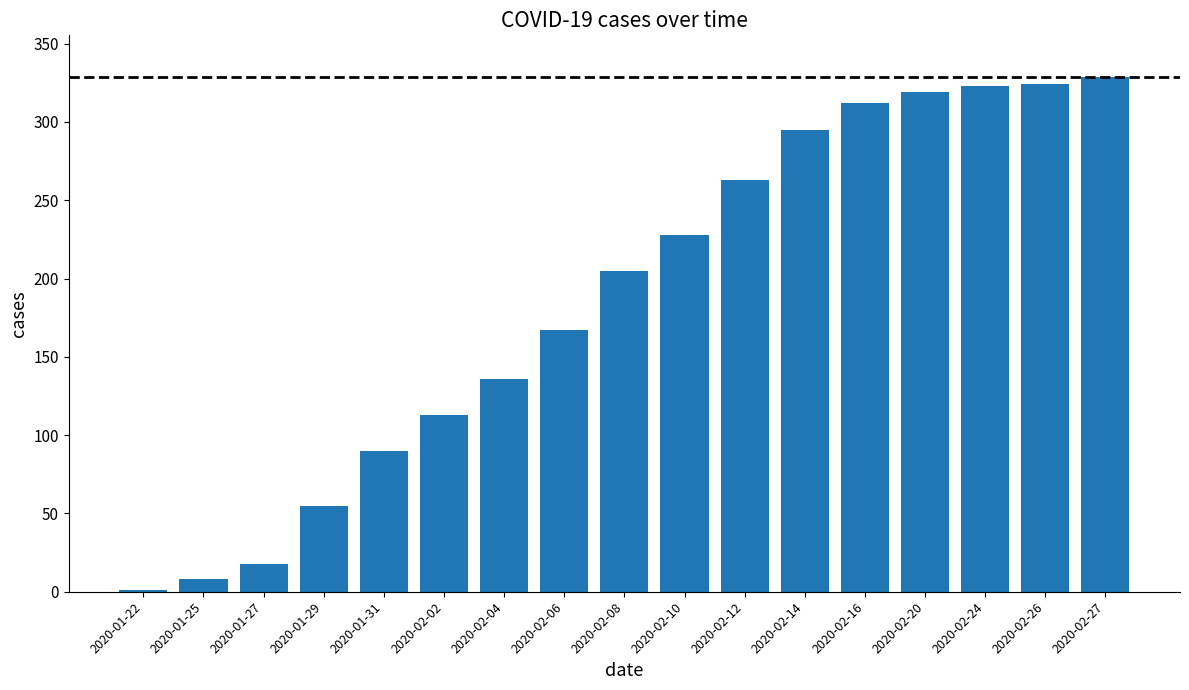

True or false: the data shows 1 at 2020-01-22.

True